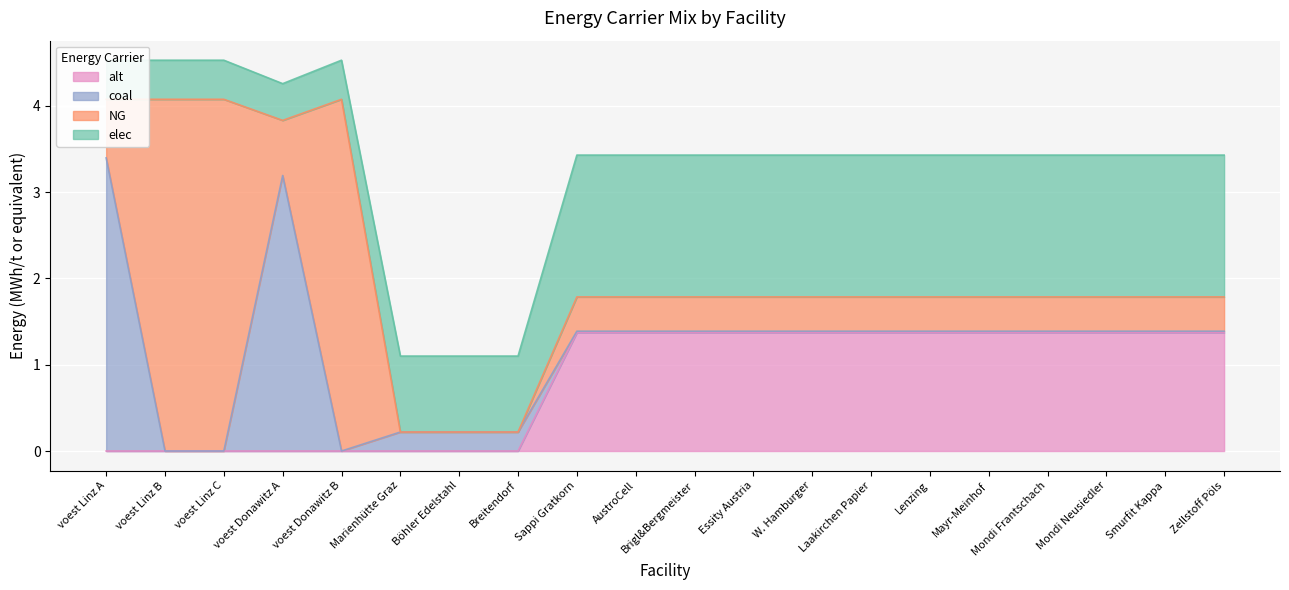

At which category does elec reach its first local peak?

Sappi Gratkorn